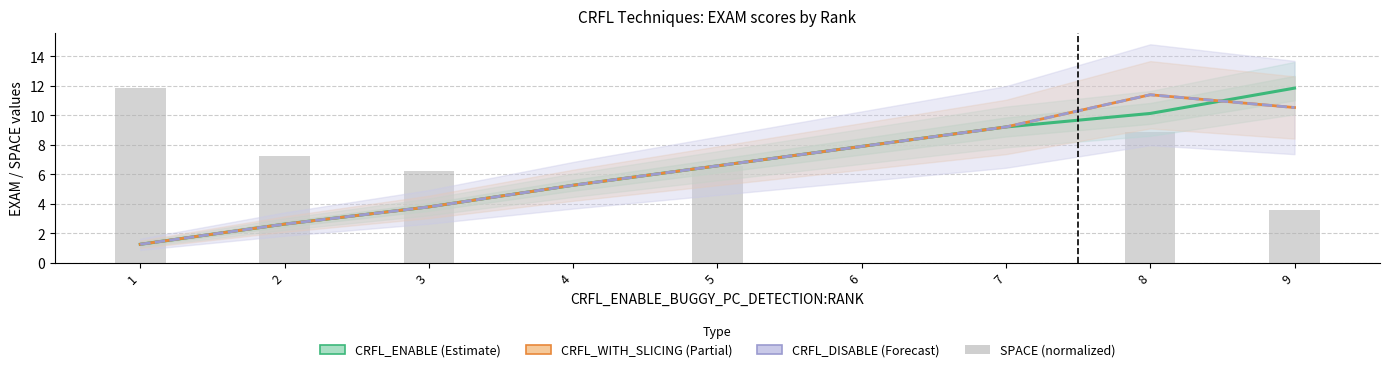

At which category is the sum across all series the highest?

8